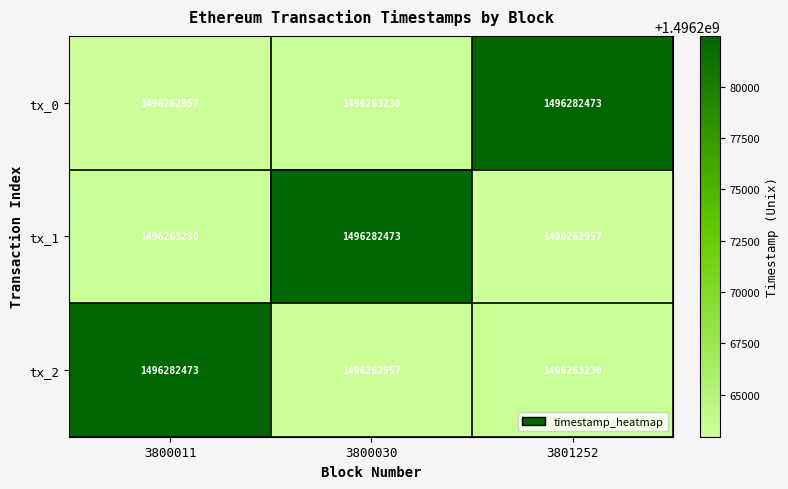

What value does the tx_2 series have at 3801252?

1496263230